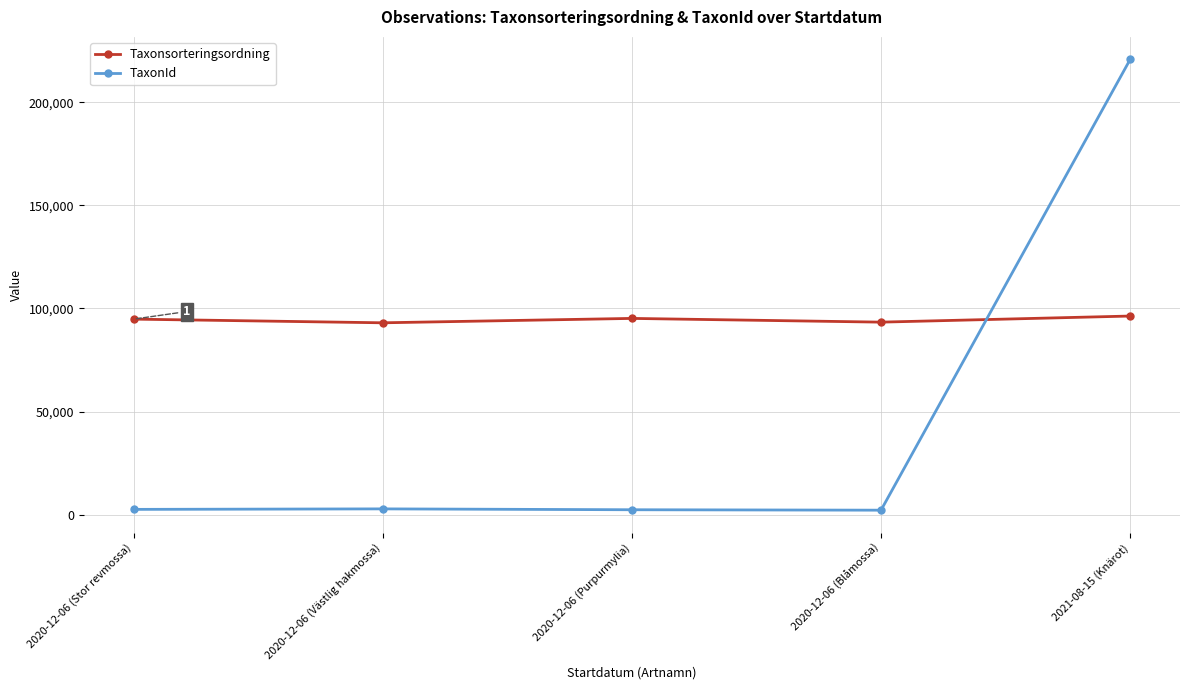

How many interior local peaks does the TaxonId series have?

1